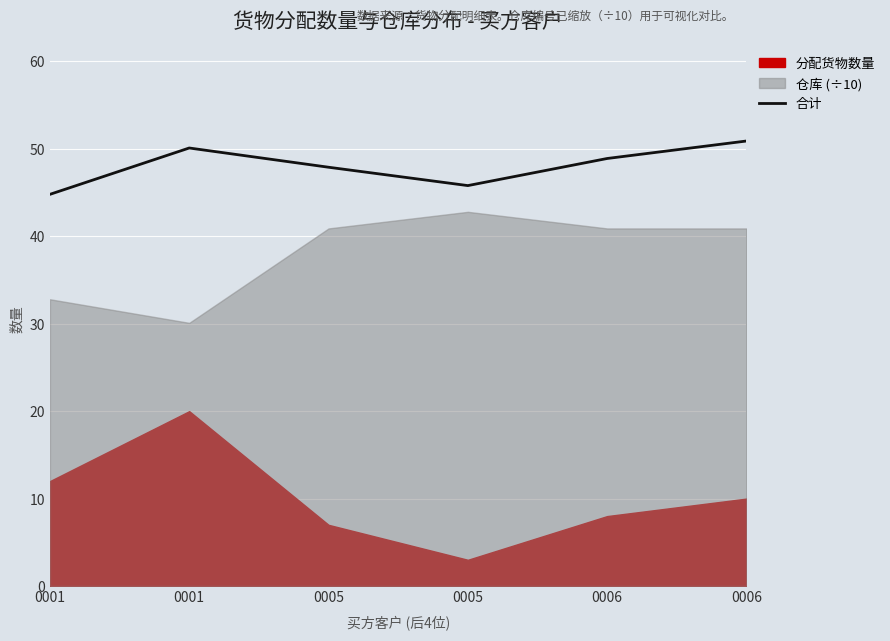

At which label is the value closest to 47?

0005